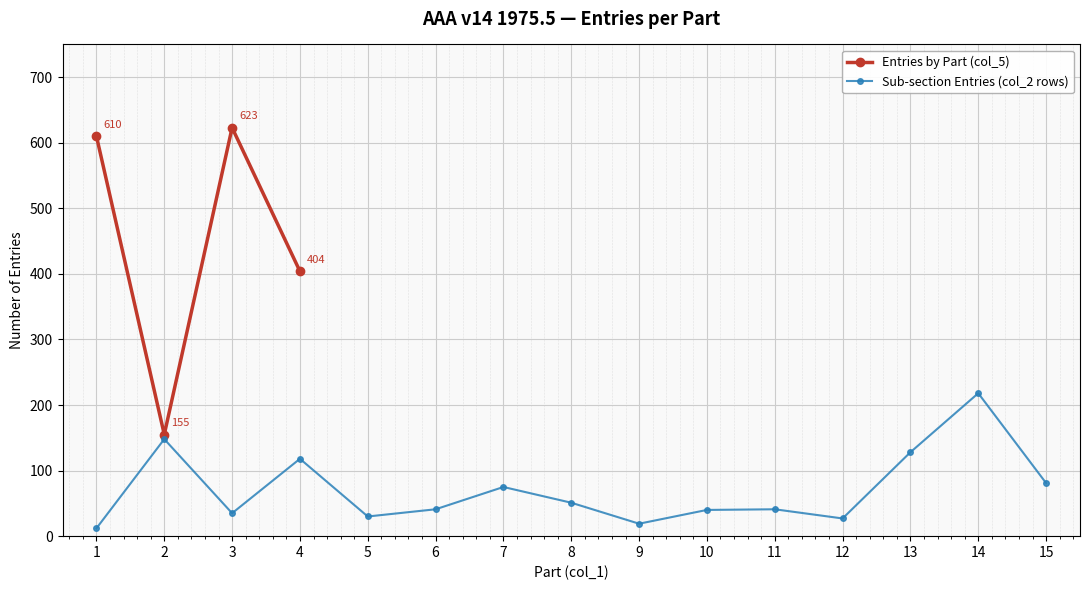

Read the Entries by Part (col_5) value at 2.

155